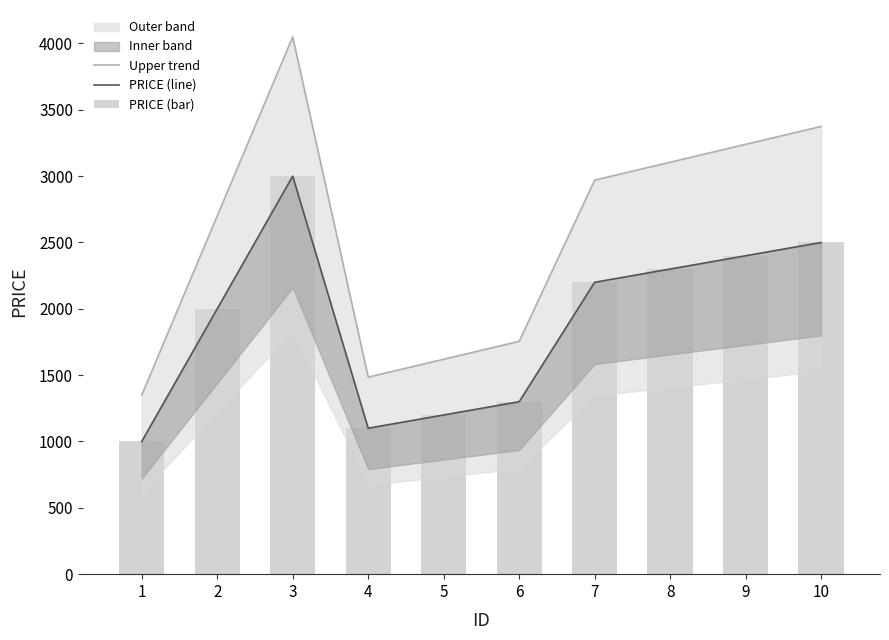

Which series has the largest range (max minus min)?

Upper trend